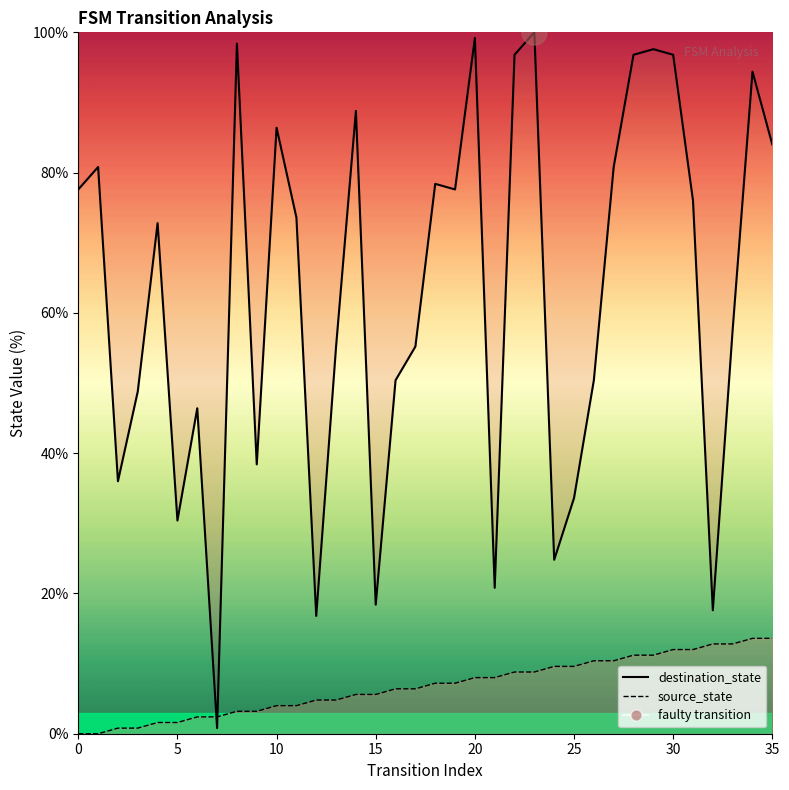

Count the number of data series in this chart.

2